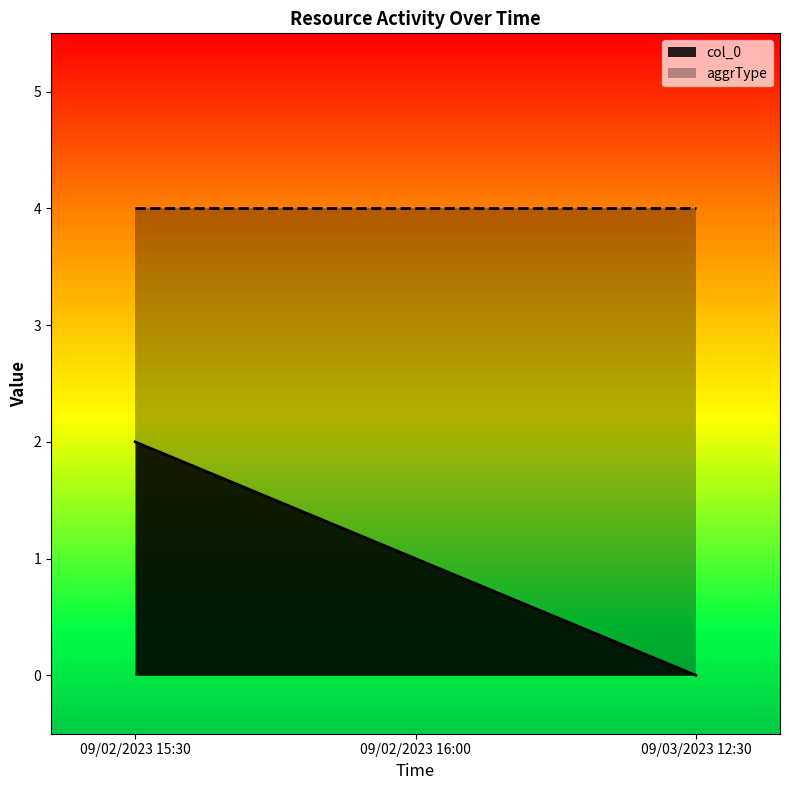

What is the difference between the values at 09/02/2023 15:30 and 09/03/2023 12:30?

2